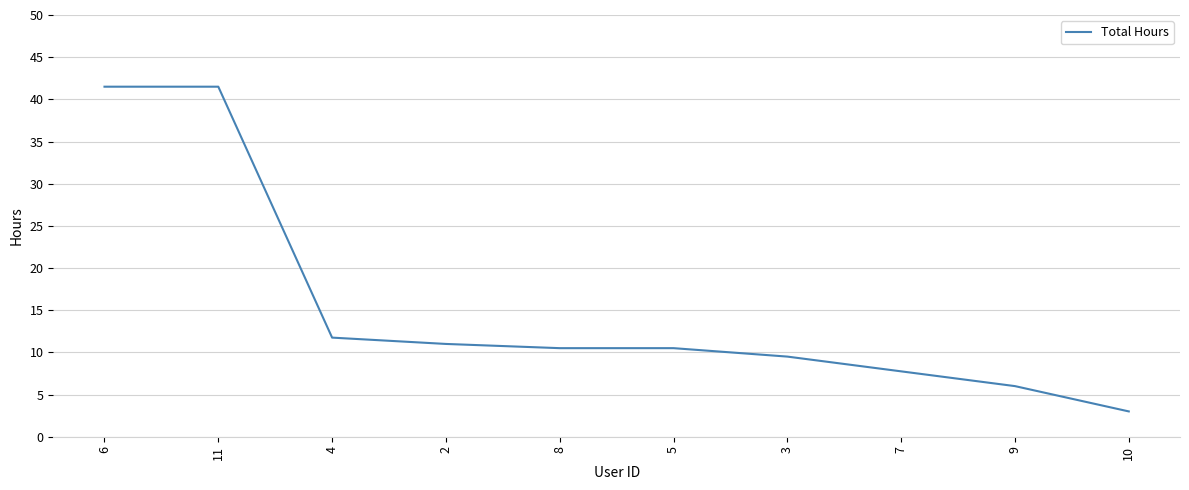

How many values exceed 10?

6